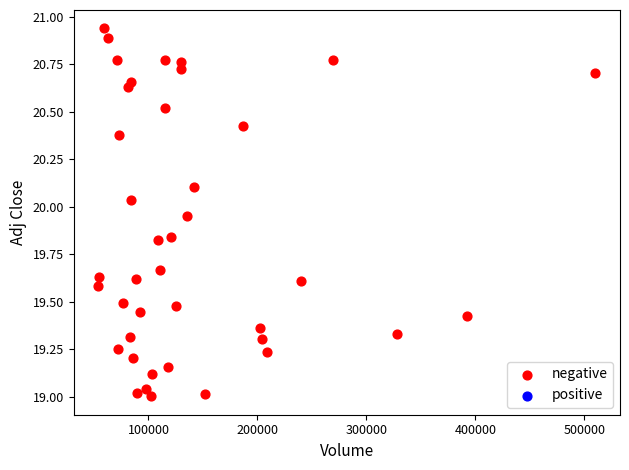

What is the range of X values (max minus min)?

455900.0